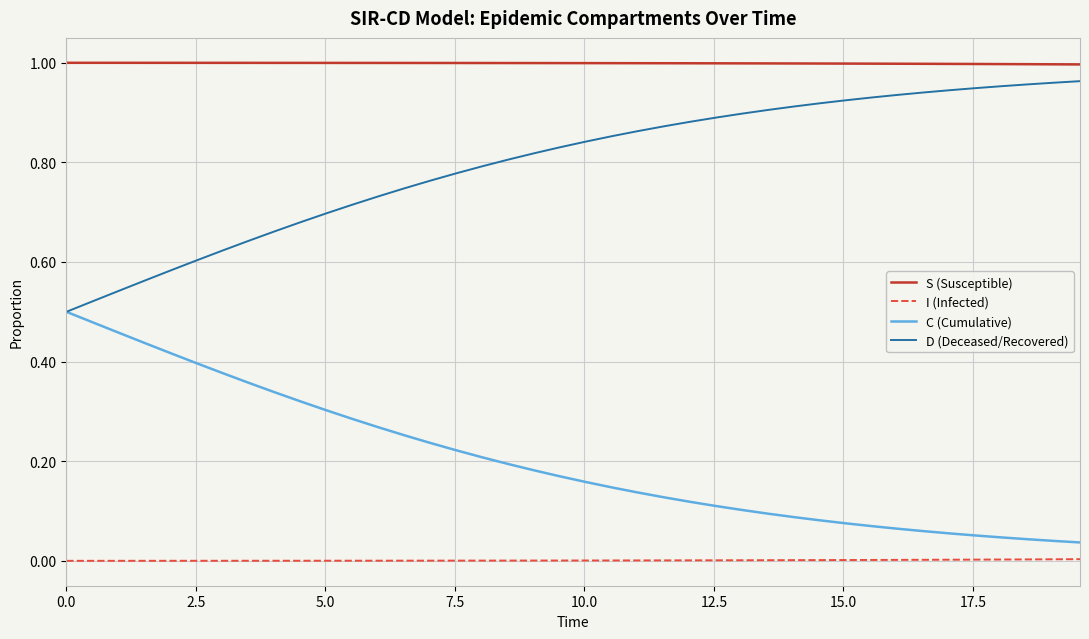

True or false: C (Cumulative) and I (Infected) intersect in this chart.

False